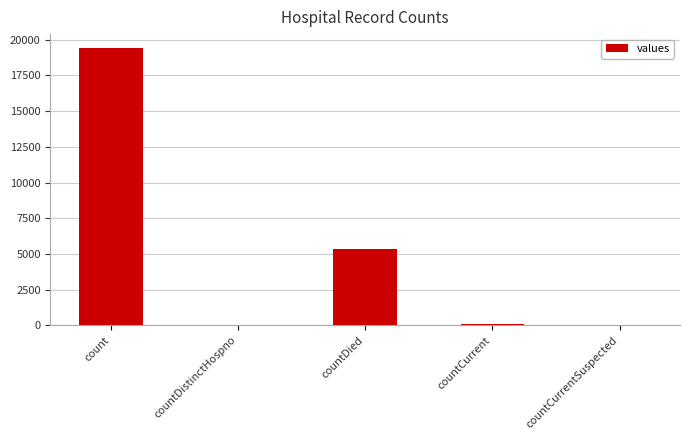

Are the bars horizontal?

No